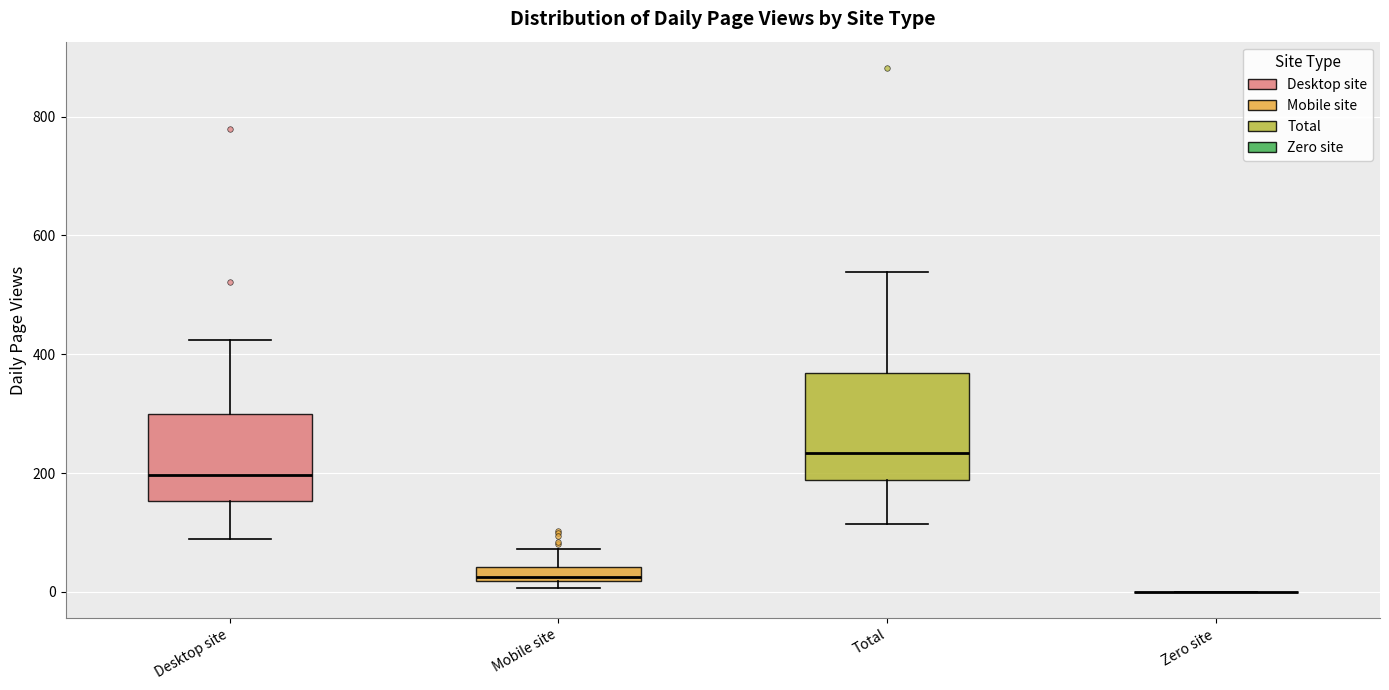

Which box is the tallest, from its lower edge to its upper edge?

Total